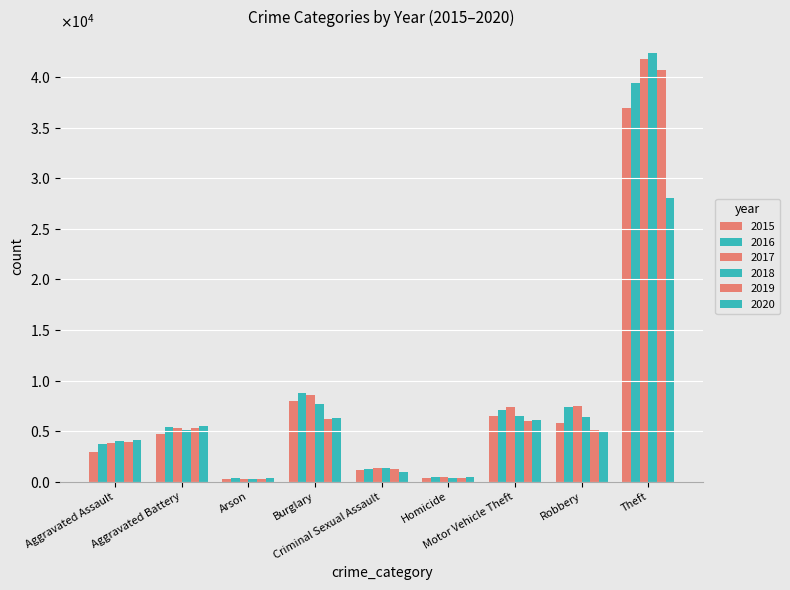

At which label does 2019 reach its peak?

Theft